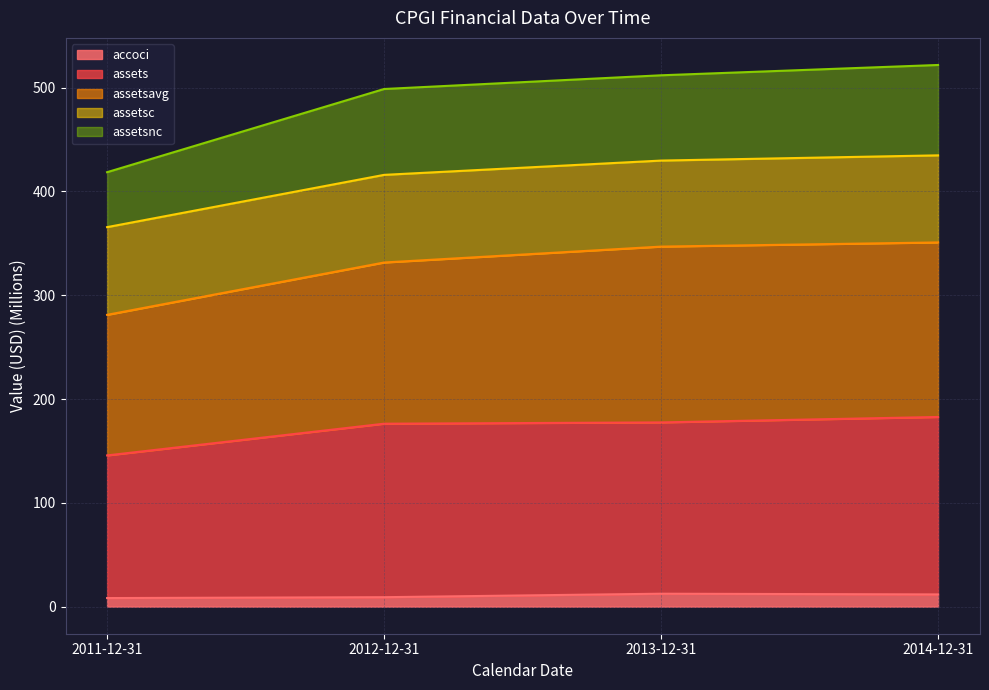

What is the maximum value for accoci?

12.5